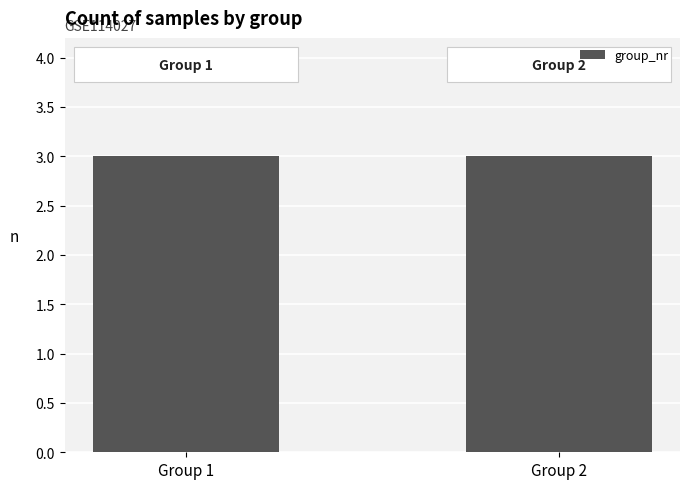

Are the bars horizontal?

No